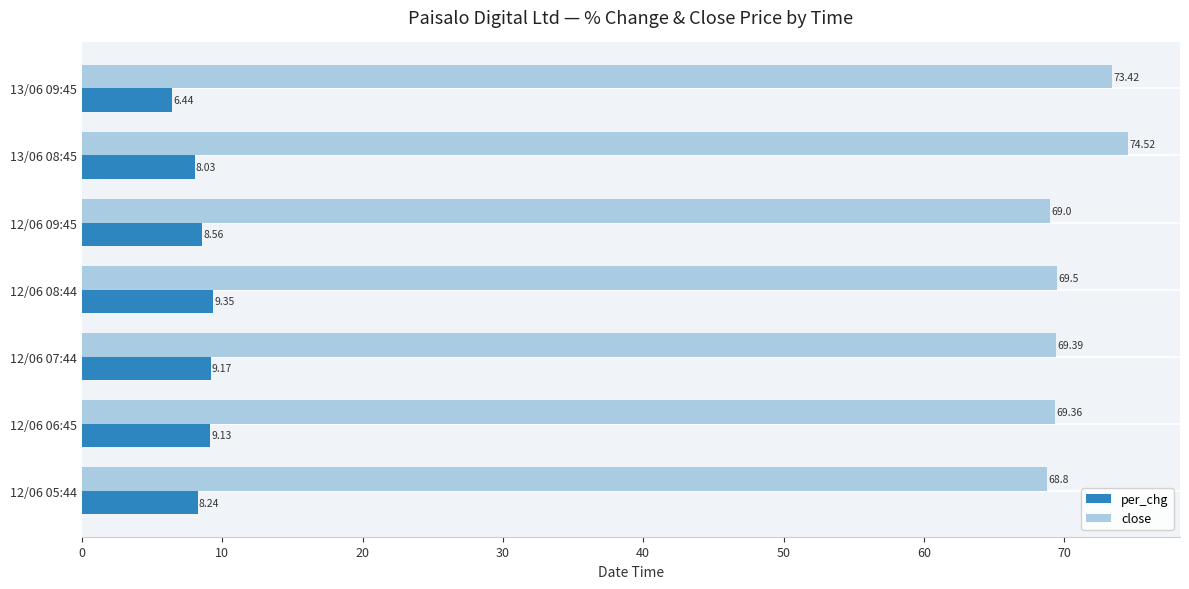

What is the sum of all close values?

494.0